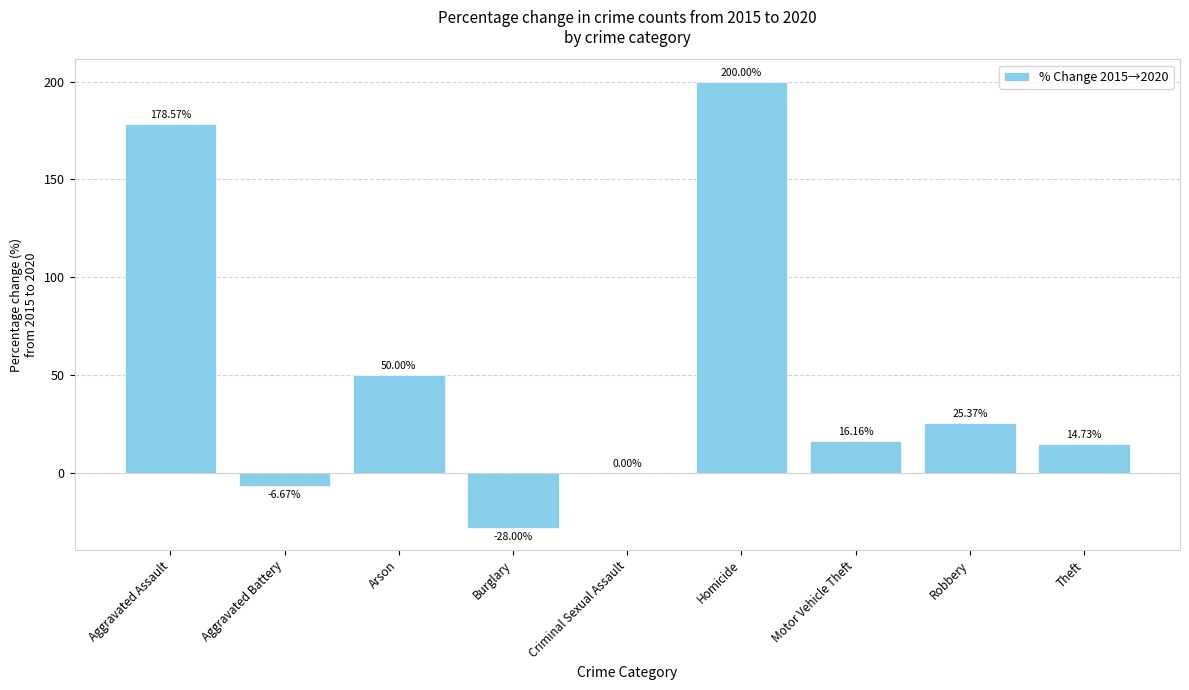

What is the difference between the values at Criminal Sexual Assault and Motor Vehicle Theft?

16.2